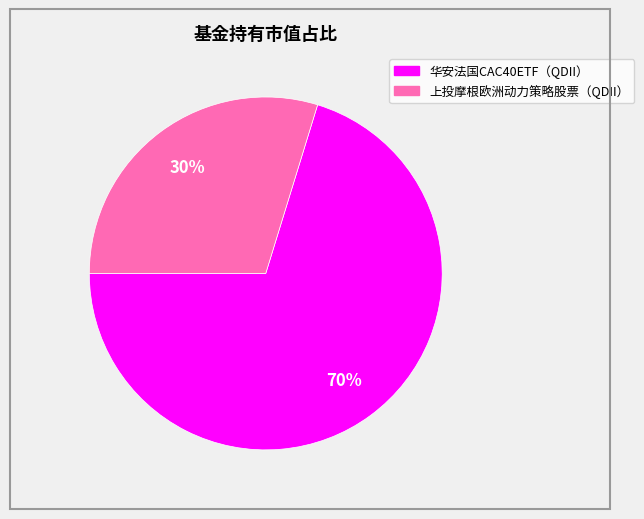

Do 华安法国CAC40ETF（QDII） and 上投摩根欧洲动力策略股票（QDII） together represent more than half of the pie?

Yes